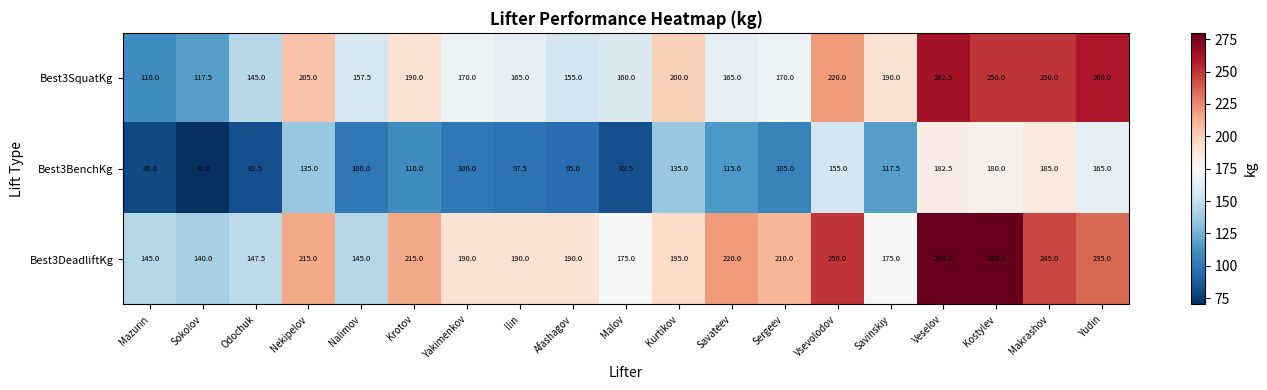

At which category is the sum across all series the highest?

Veselov